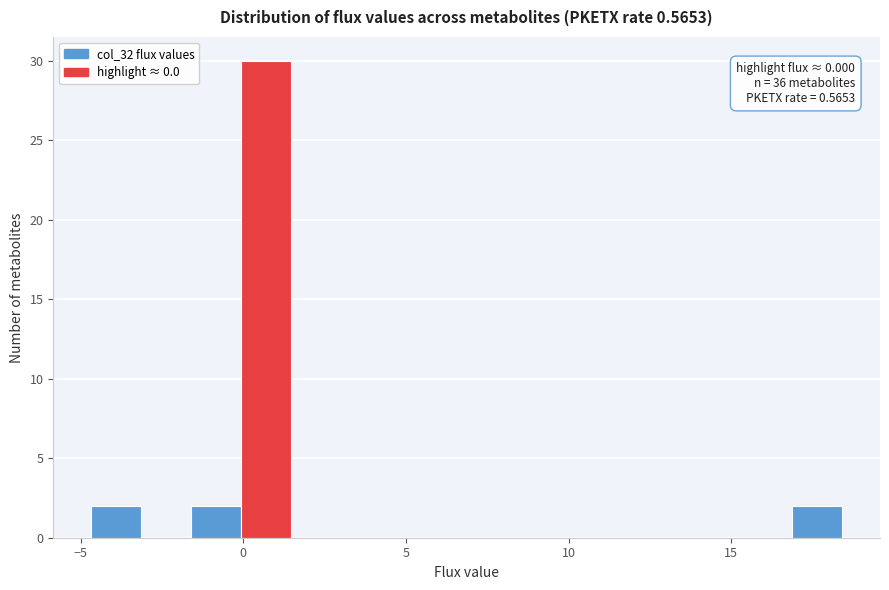

Around what value on the x-axis is the tallest bar? Give the approximate position of its centre, as read against the axis.

0.5